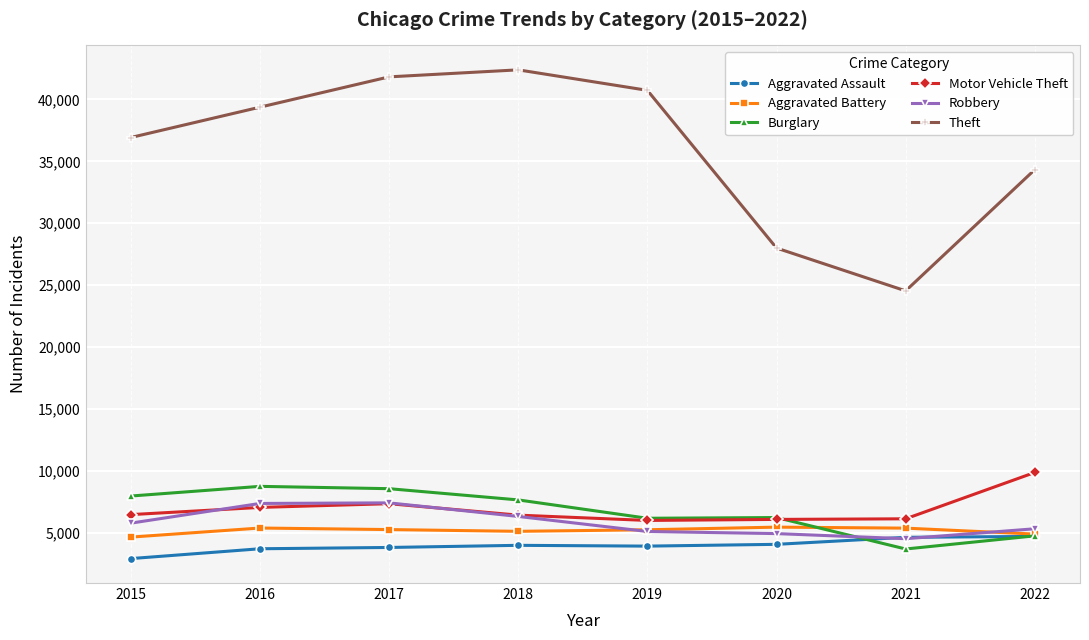

True or false: Theft and Motor Vehicle Theft intersect in this chart.

False